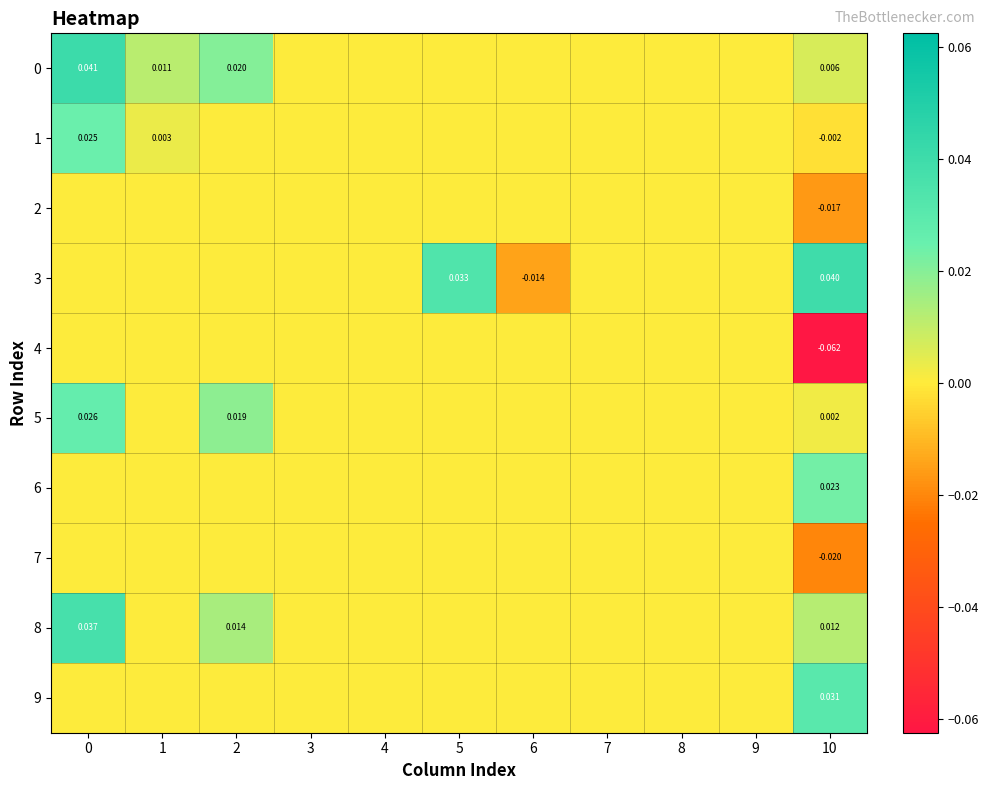

Is the value of 8 at 2 greater than the value of 4 at 10?

Yes